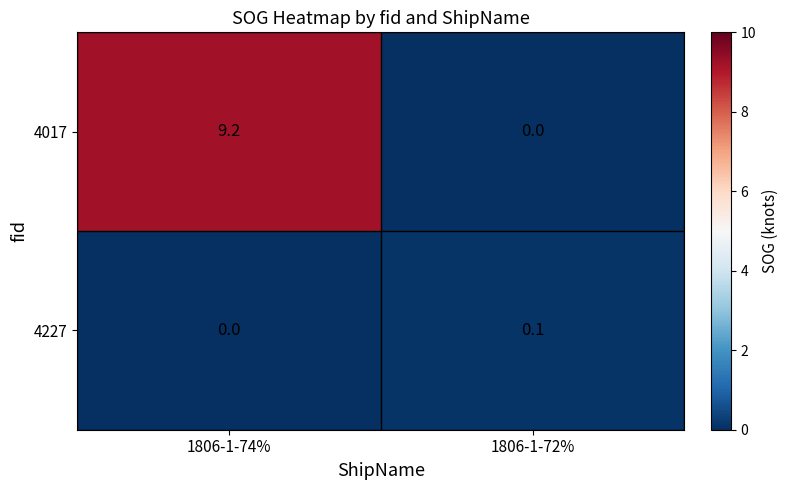

Rank the series by their maximum value, from lowest to highest.

4227, 4017